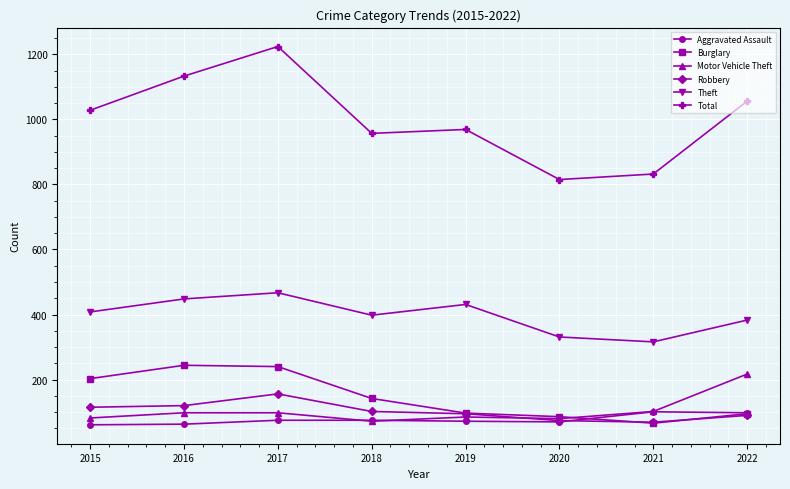

What is the sum of all Theft values?

3182